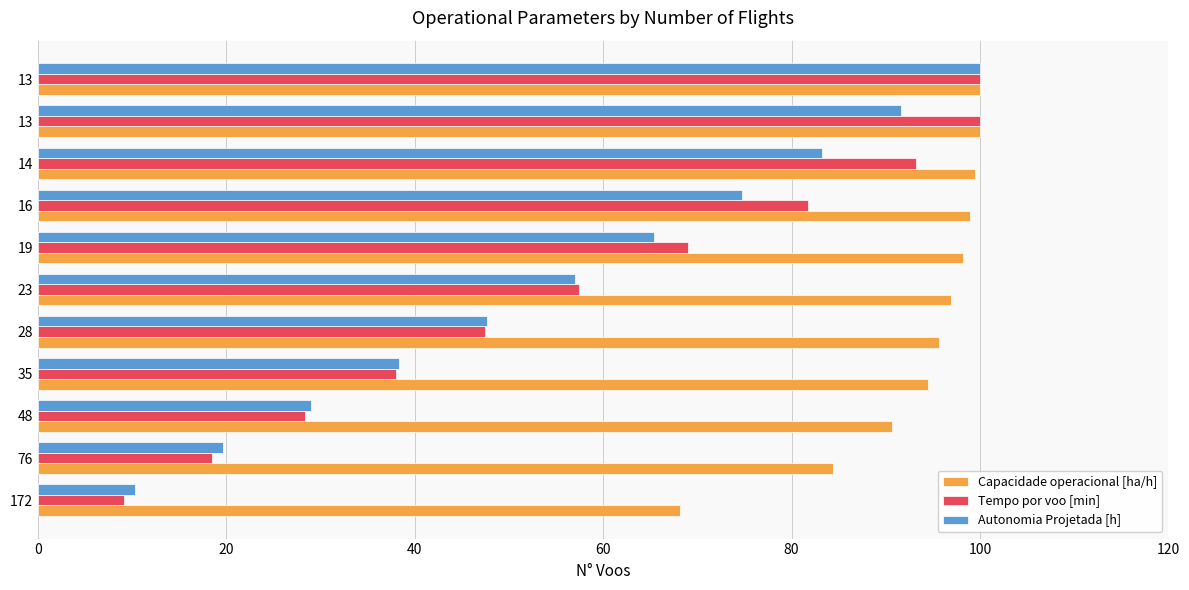

At how many categories does at least one series exceed 15?

11